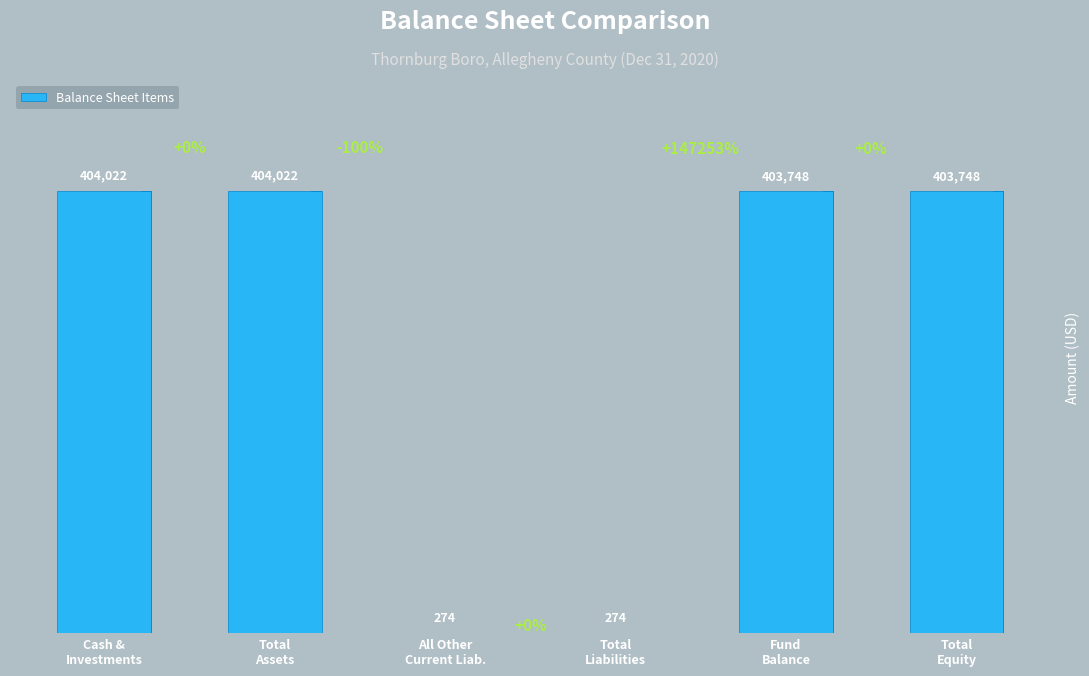

What is the minimum value shown in the chart?

274